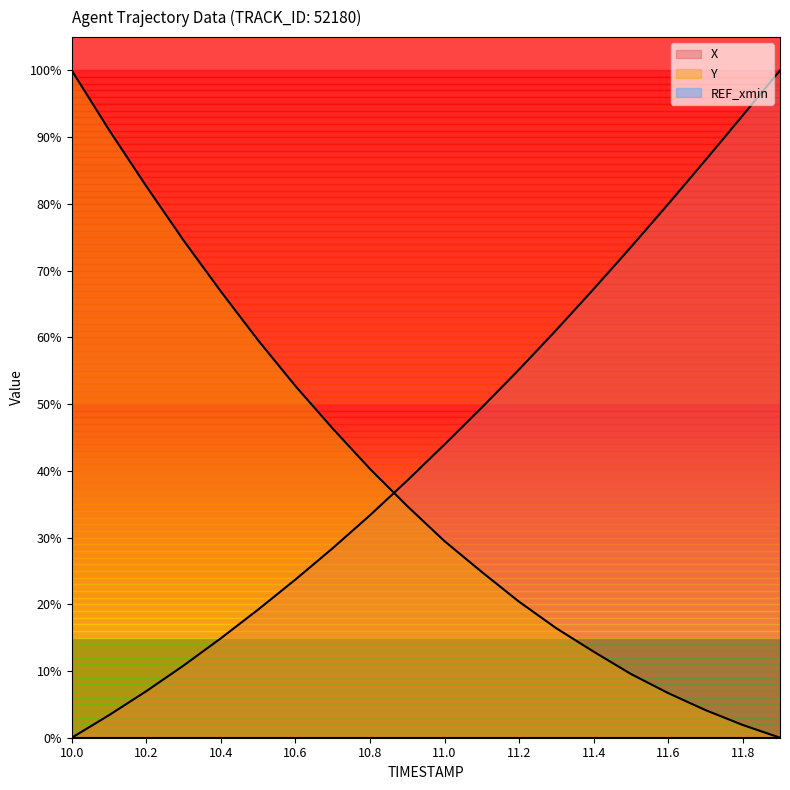

At how many categories does at least one series exceed 9?

20